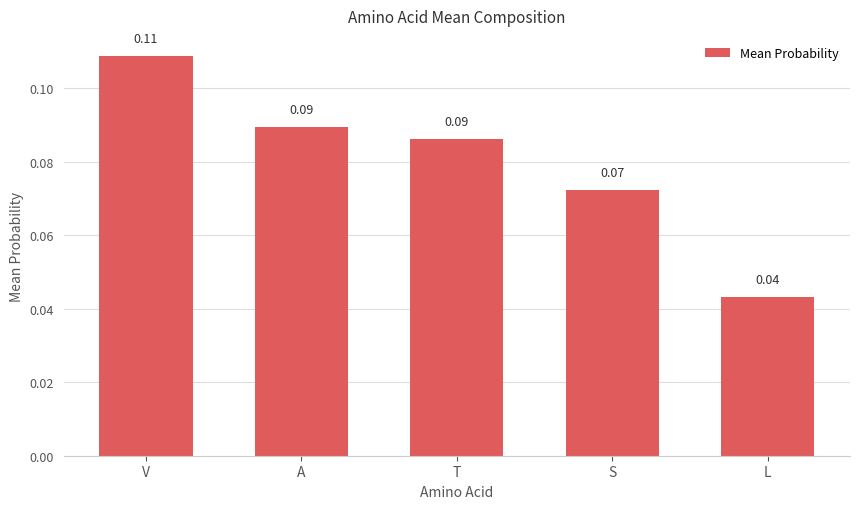

Where is the data nearest to the value 0?

L